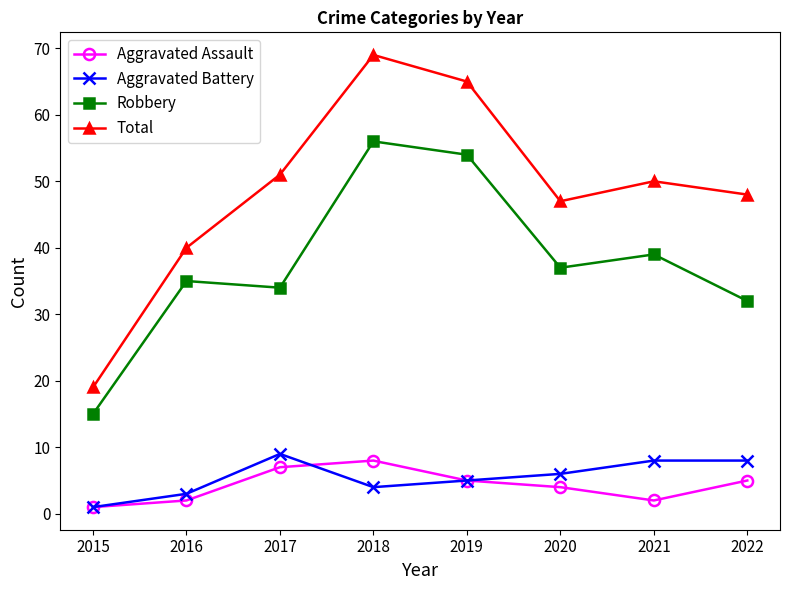

What is the value of the Aggravated Assault point at the 6th from the left?

4